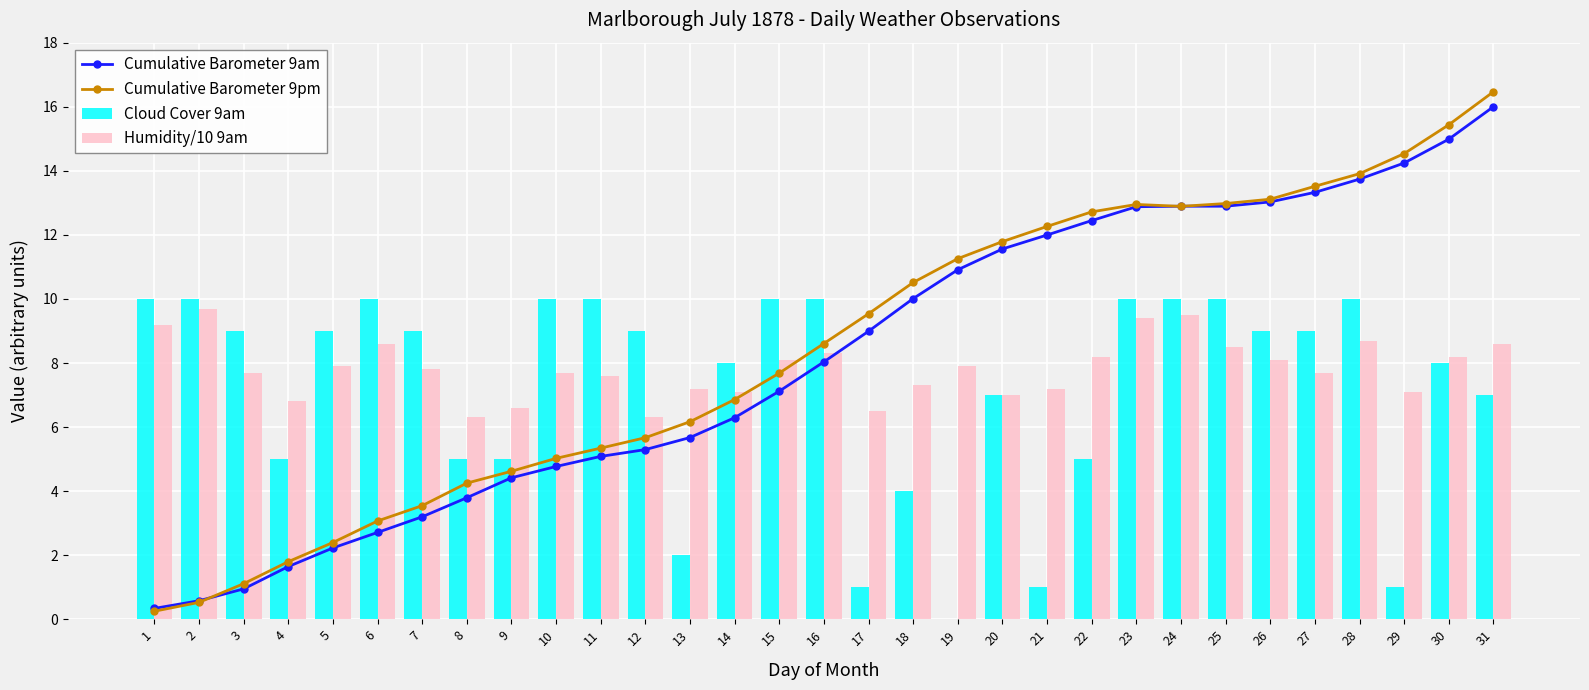

At how many categories does at least one series exceed 4?

31